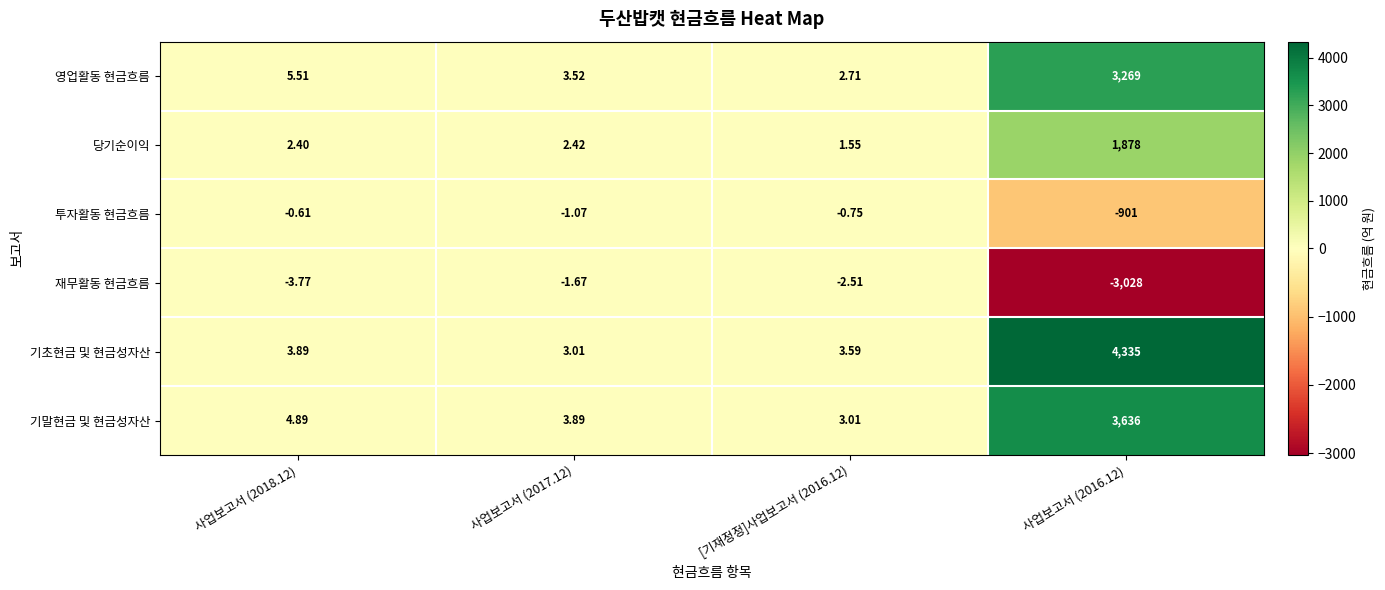

Which series changed the most between [기재정정]사업보고서 (2016.12) and 사업보고서 (2016.12)?

기초현금 및 현금성자산